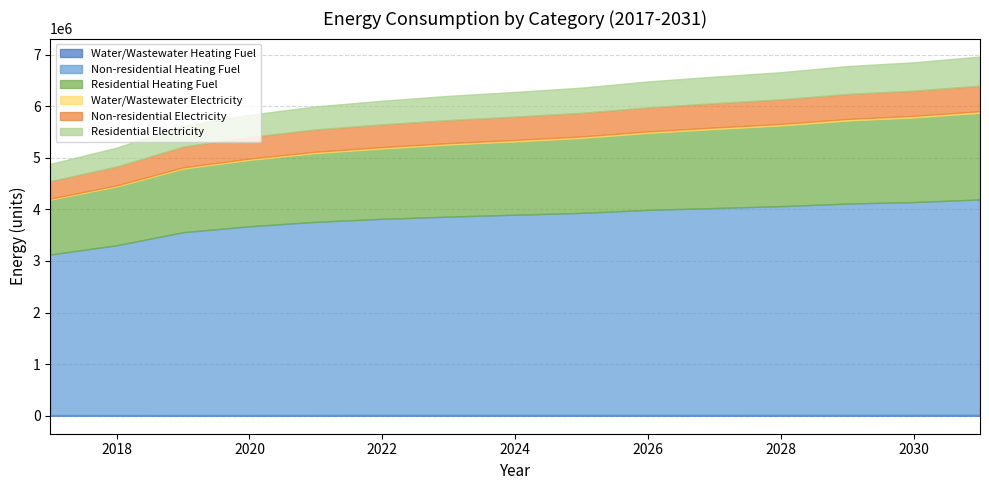

Which series changed the most between 2020 and 2029?

Non-residential Heating Fuel